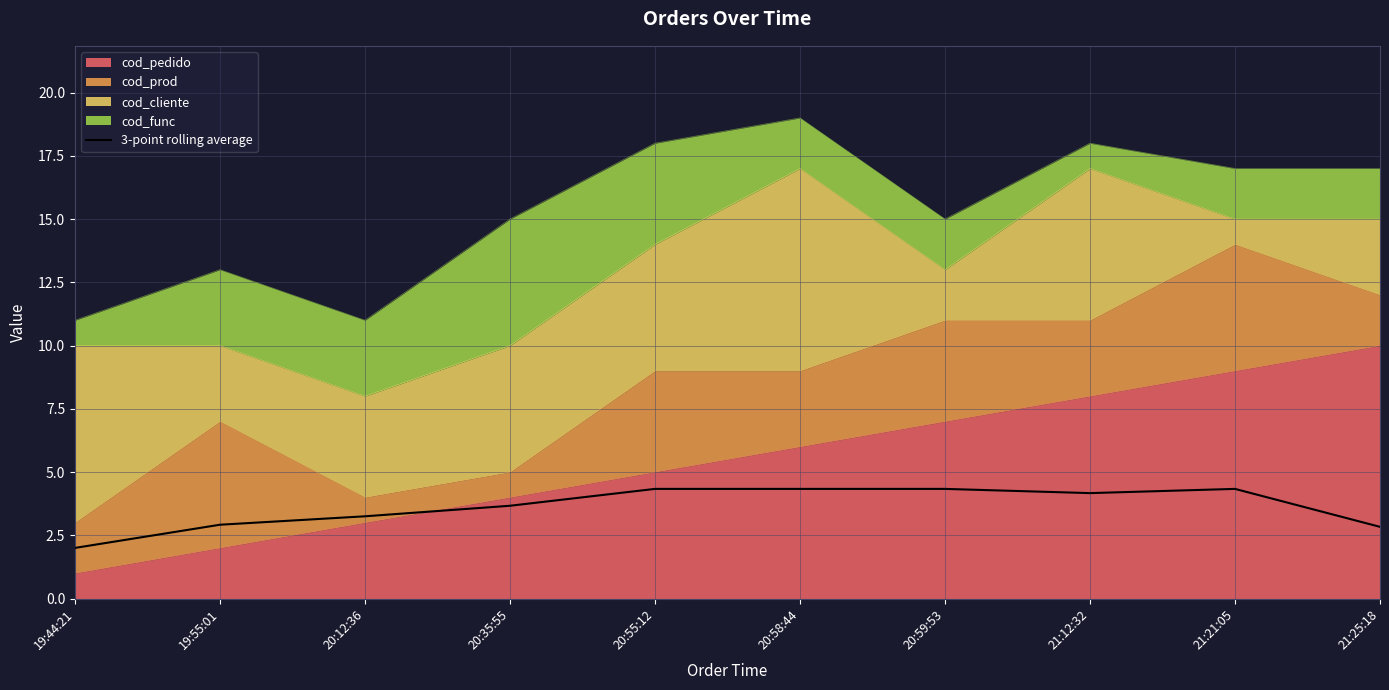

True or false: the data shows 1.7 at 21:12:32.

False